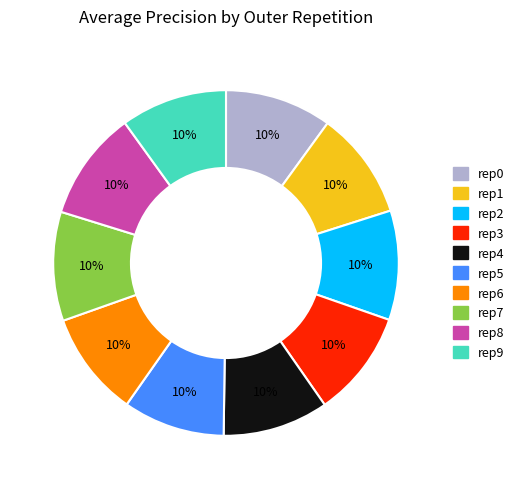

To the nearest percent, what is the average slice percentage?

10%